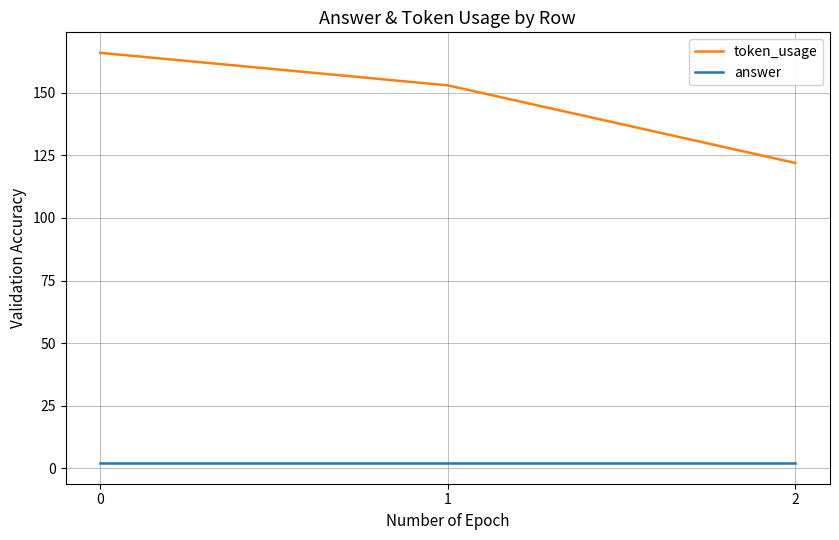

Is the value of token_usage at 1 greater than the value of answer at 0?

Yes